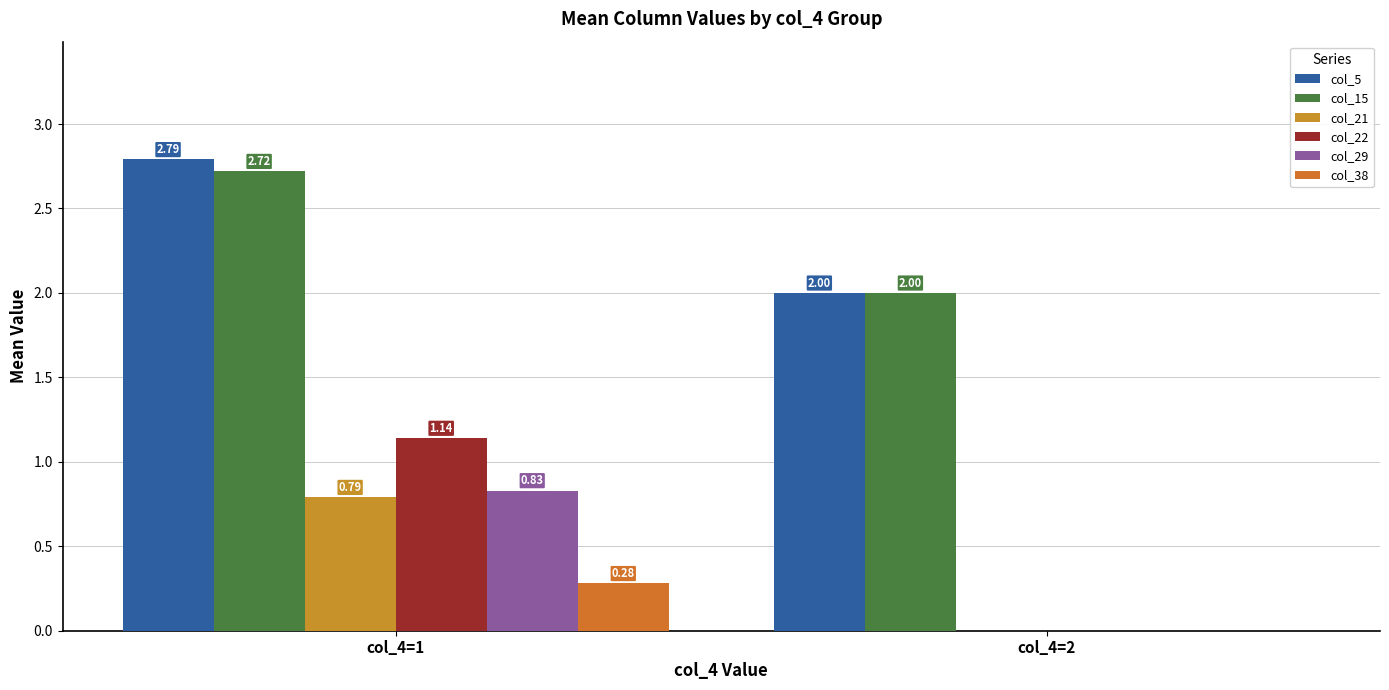

Does the chart contain stacked bars?

No